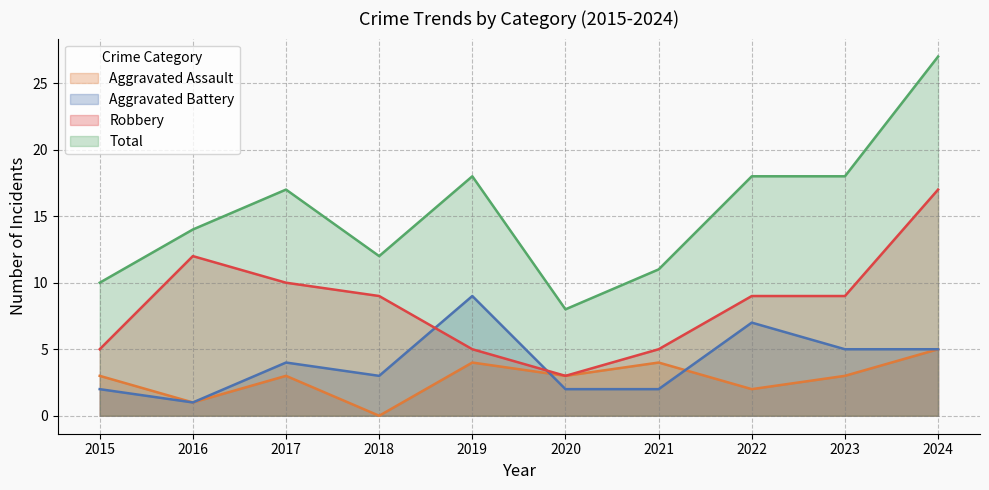

Where is Robbery nearest to the value 10?

2017